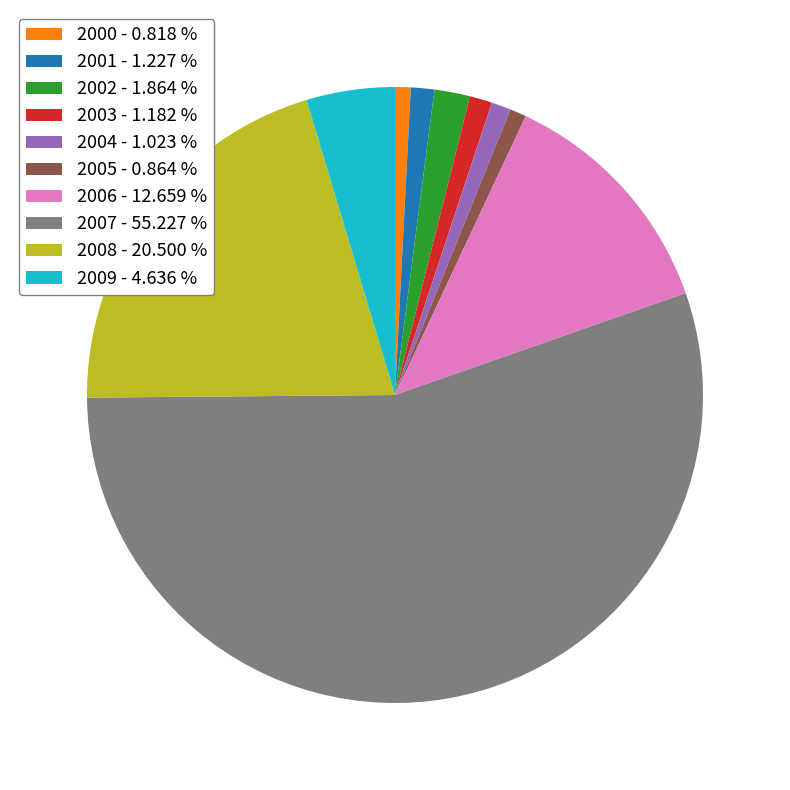

The 2002 slice represents 11% of the pie. True or false?

False